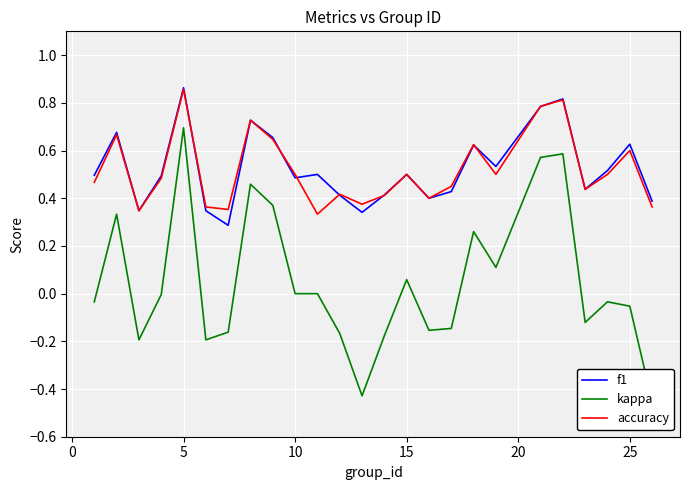

Count the number of categories in the chart.

25